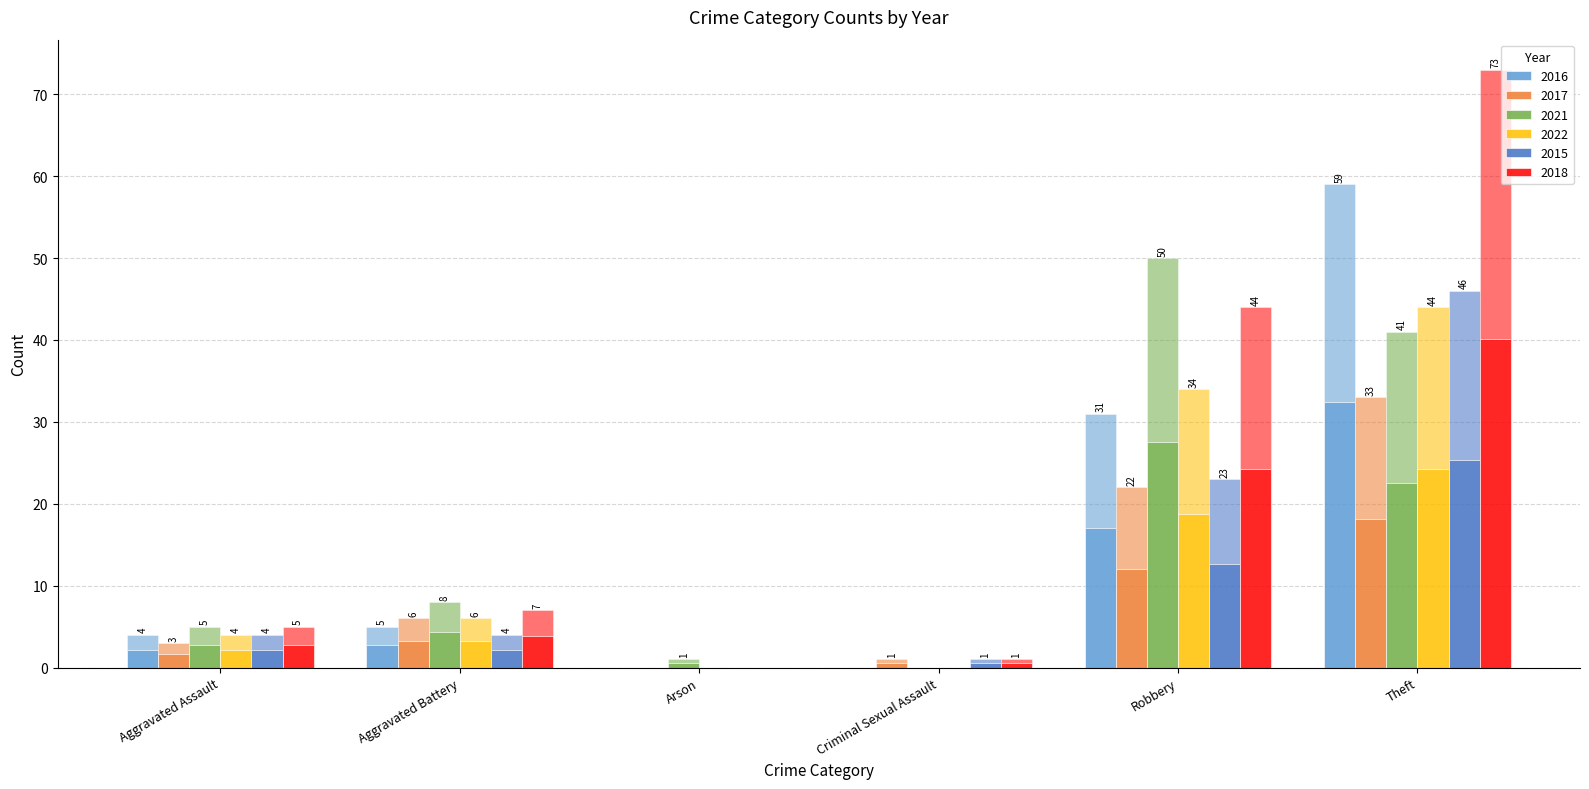

Does the chart contain stacked bars?

No